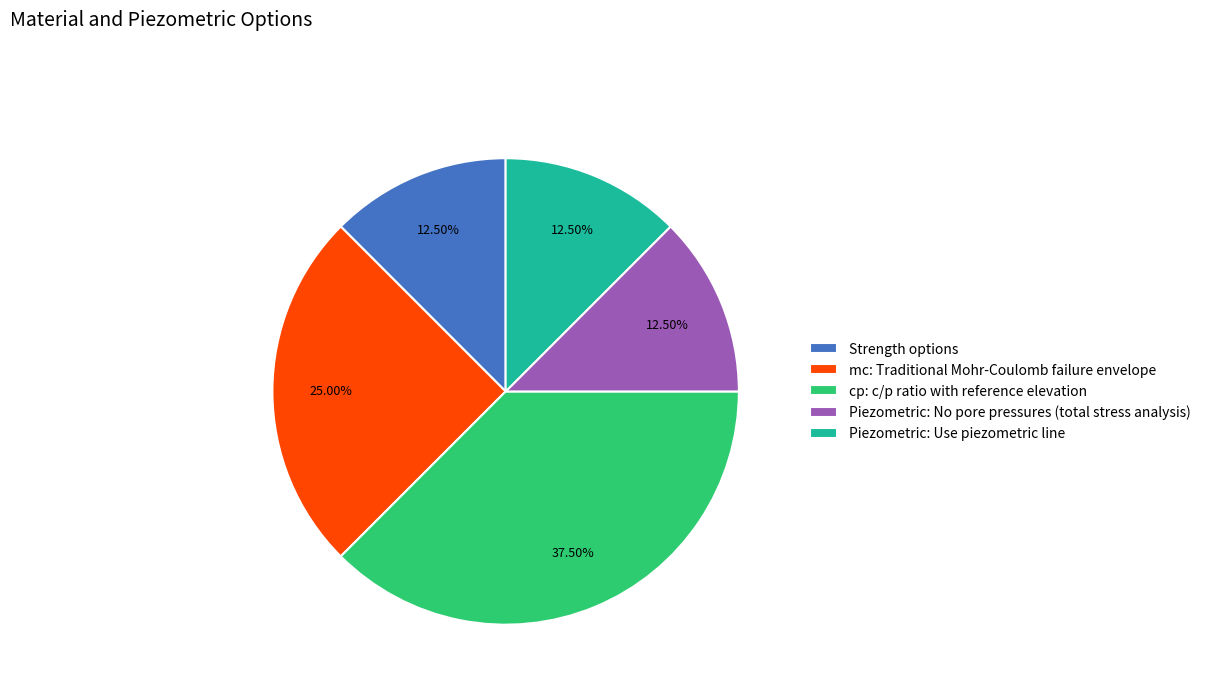

Is it true that Piezometric: No pore pressures (total stress analysis) is 21% of the pie?

False